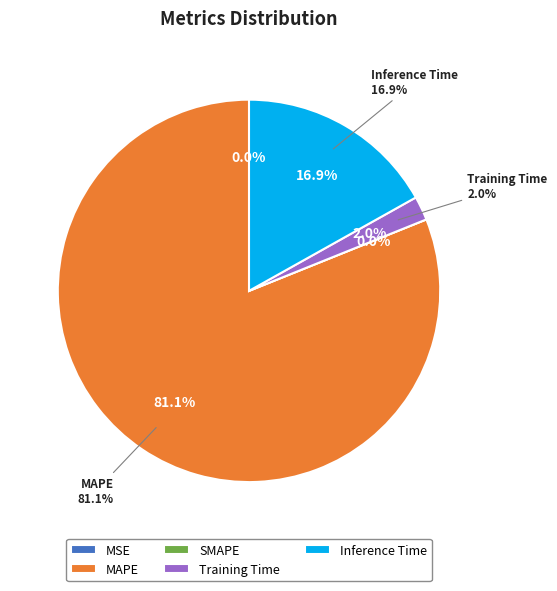

True or false: Inference Time accounts for 9% of the total.

False